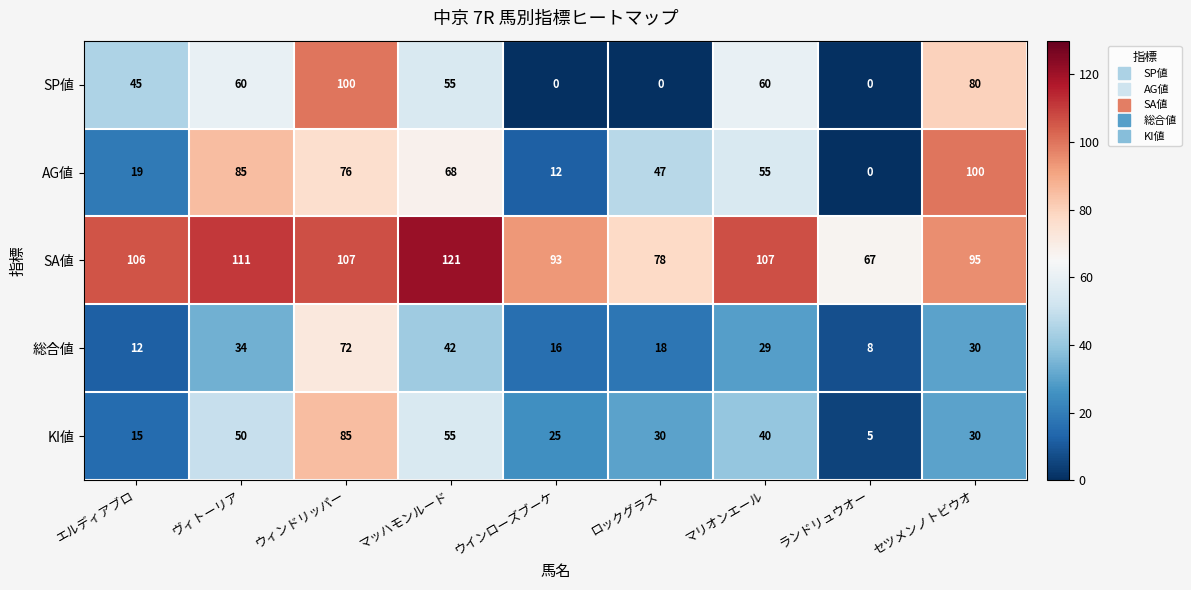

At ウインローズブーケ, list the series in order from smallest to largest.

SP値, AG値, 総合値, KI値, SA値